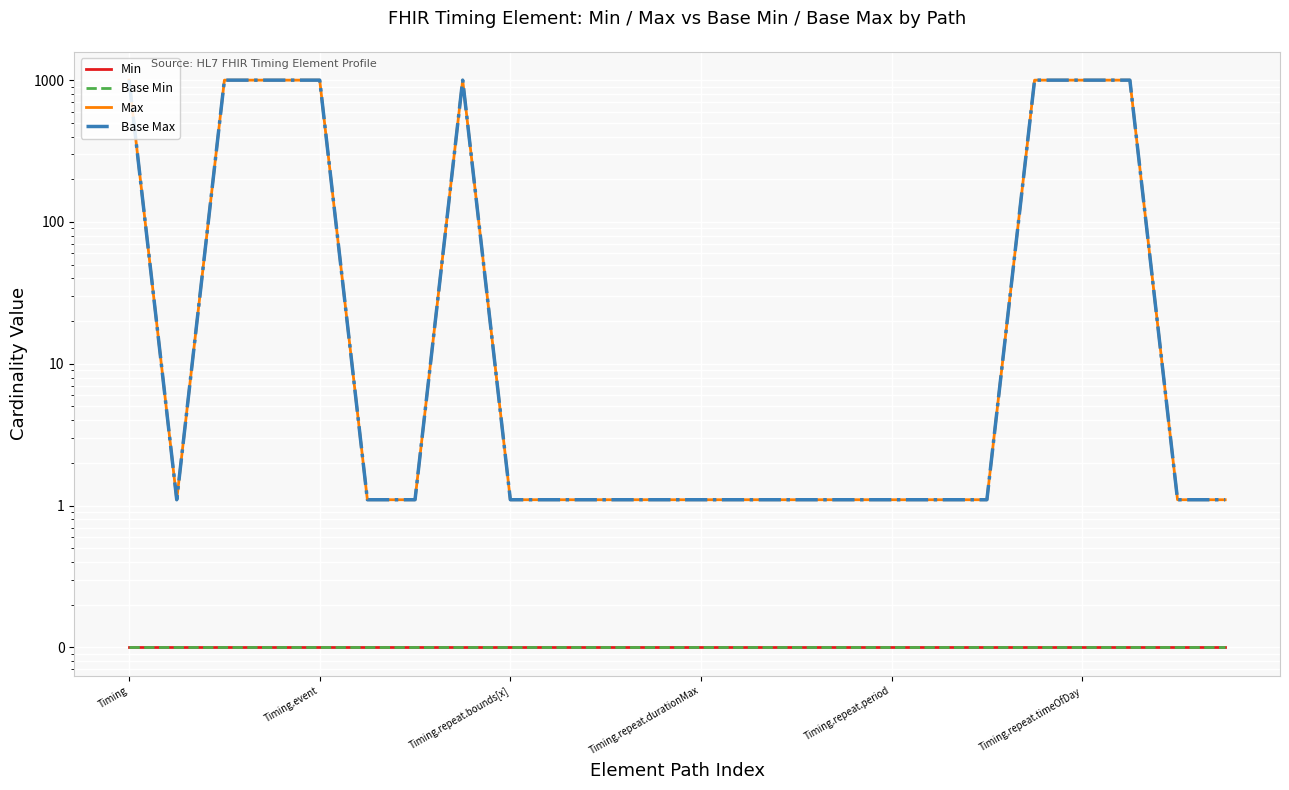

Which series has the largest range (max minus min)?

Max